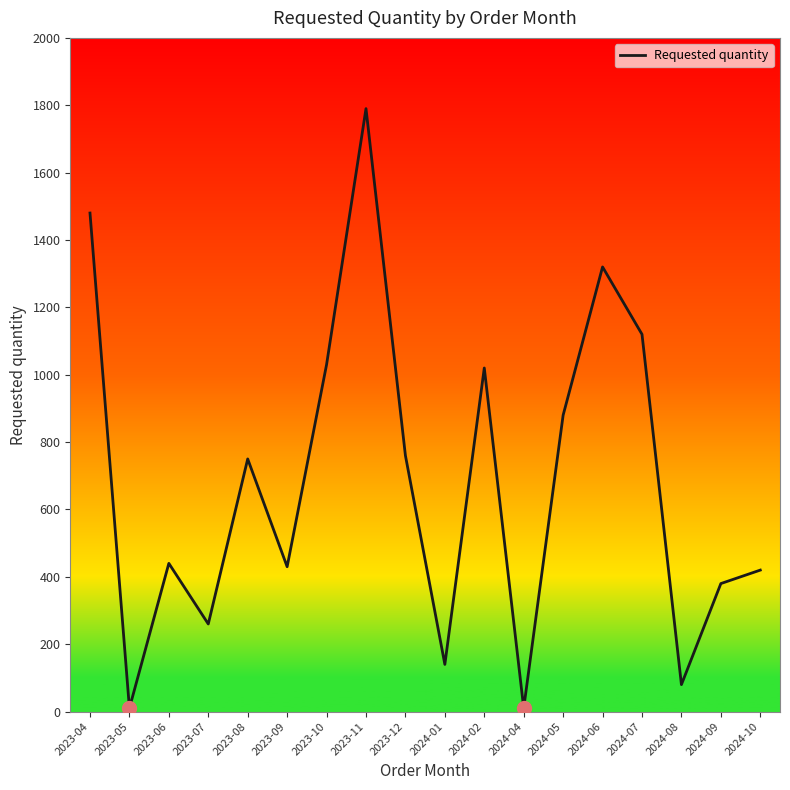

How many lines are shown in the chart?

1